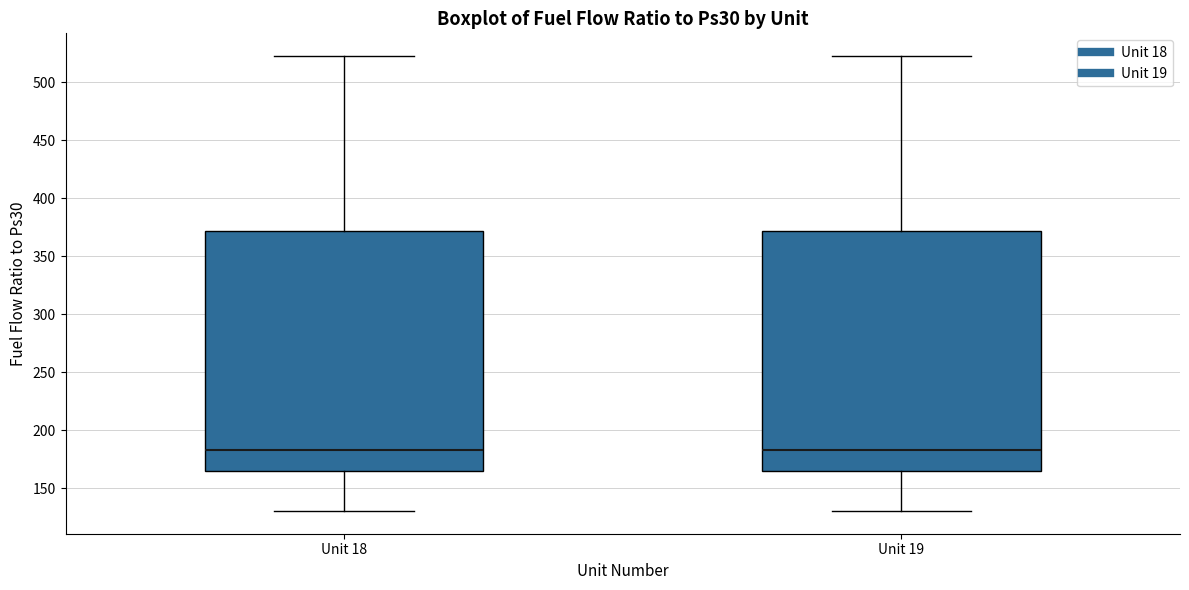

Reading left to right, transcribe this box plot: for each box, give where its median line is, the range the box spans, and where its two whiskers end, as read against the y-axis. The values are not printed on the chart, so give them approximately, as read against the axis.

Unit 18: median 185, box 165 to 370, whiskers 130 to 520
Unit 19: median 185, box 165 to 370, whiskers 130 to 520